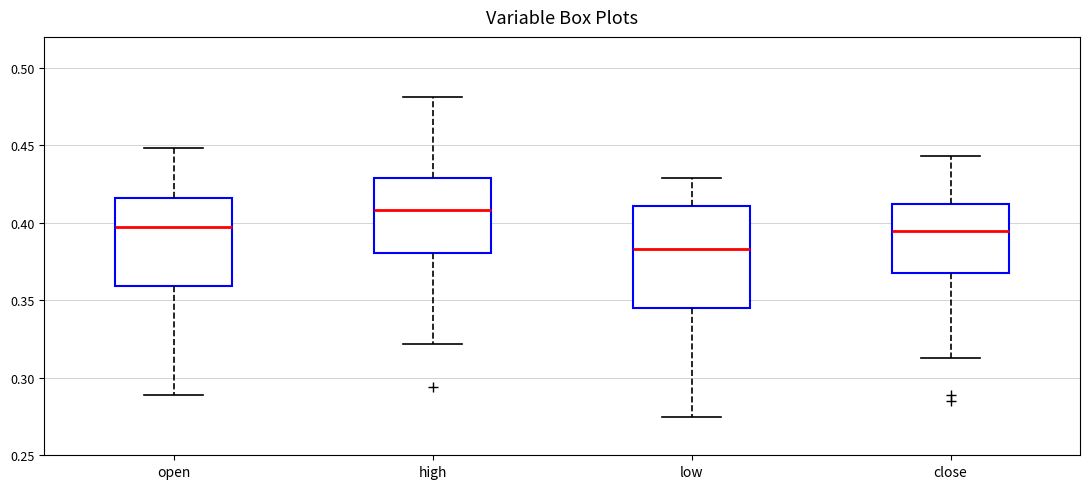

Reading left to right, transcribe this box plot: for each box, give where its median line is, the range the box spans, and where its two whiskers end, as read against the y-axis. The values are not printed on the chart, so give them approximately, as read against the axis.

open: median 0.395, box 0.360 to 0.415, whiskers 0.290 to 0.450
high: median 0.410, box 0.380 to 0.430, whiskers 0.320 to 0.480
low: median 0.385, box 0.345 to 0.410, whiskers 0.275 to 0.430
close: median 0.395, box 0.370 to 0.410, whiskers 0.315 to 0.445